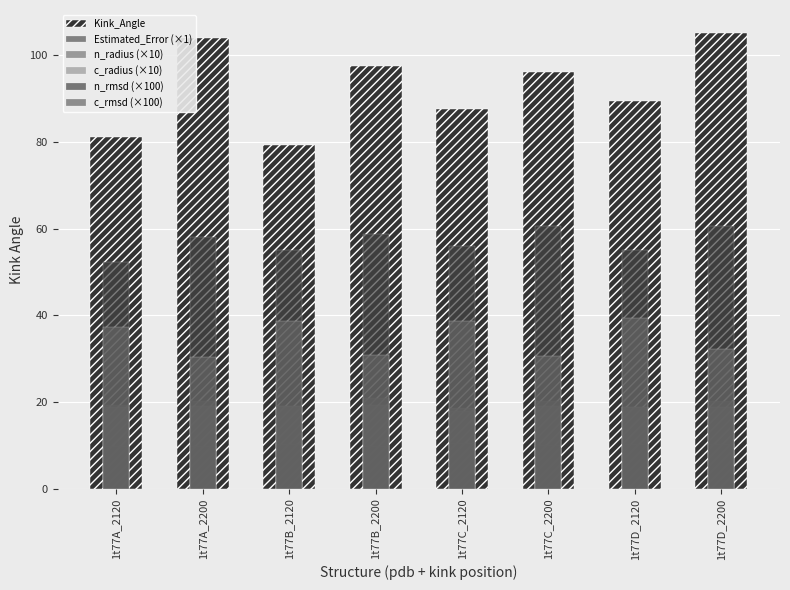

Does the chart contain any negative values?

No